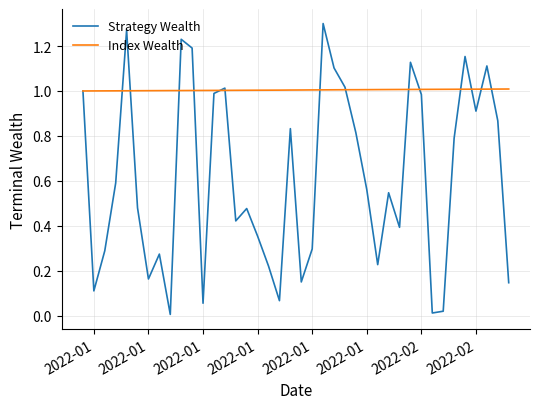

List the series in order of their peak value, lowest first.

Index Wealth, Strategy Wealth